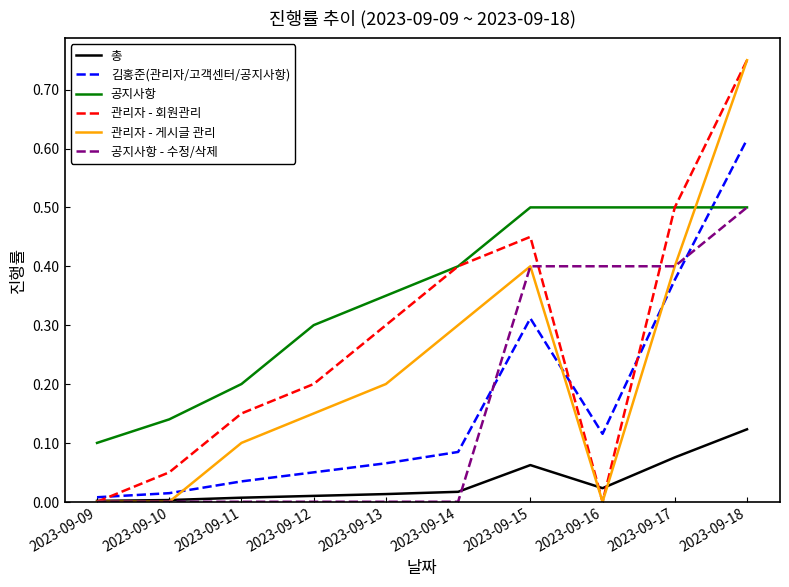

Between 2023-09-10 and 2023-09-18, which series saw the biggest shift?

관리자 - 게시글 관리